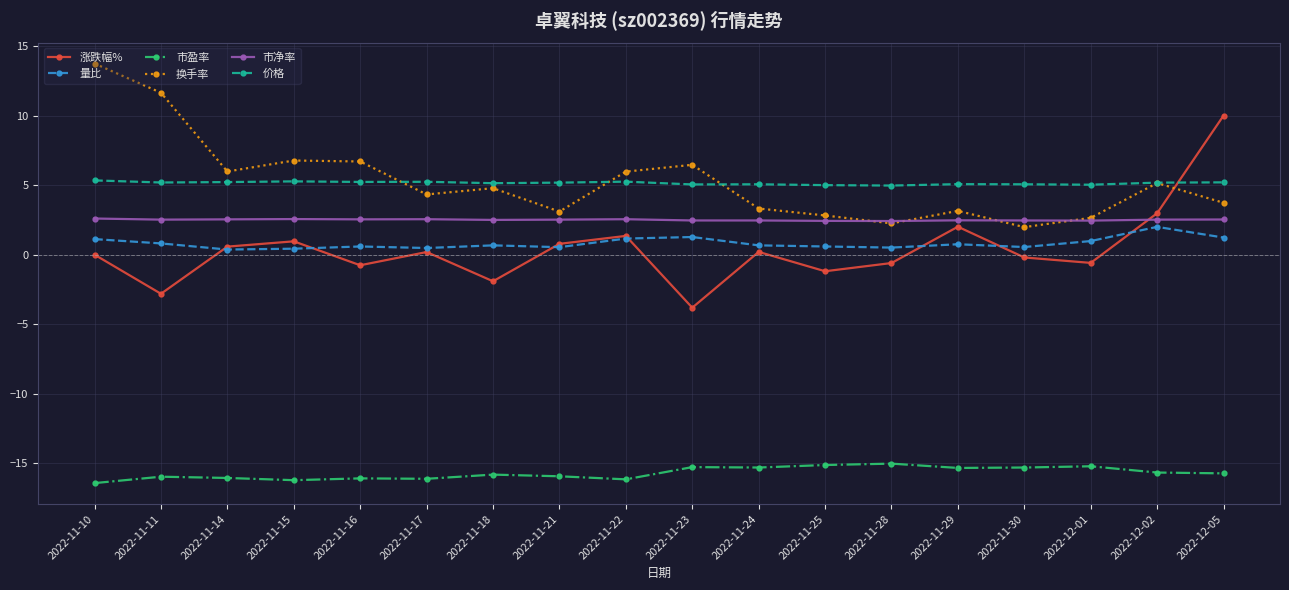

What is the label of the 1st point from the left?

2022-11-10